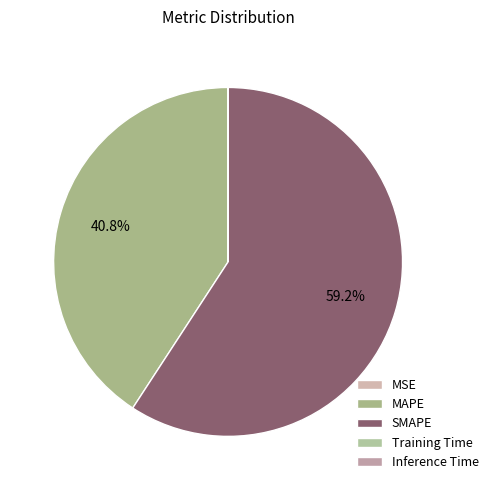

What is the change in value from SMAPE to Training Time?

-90.1